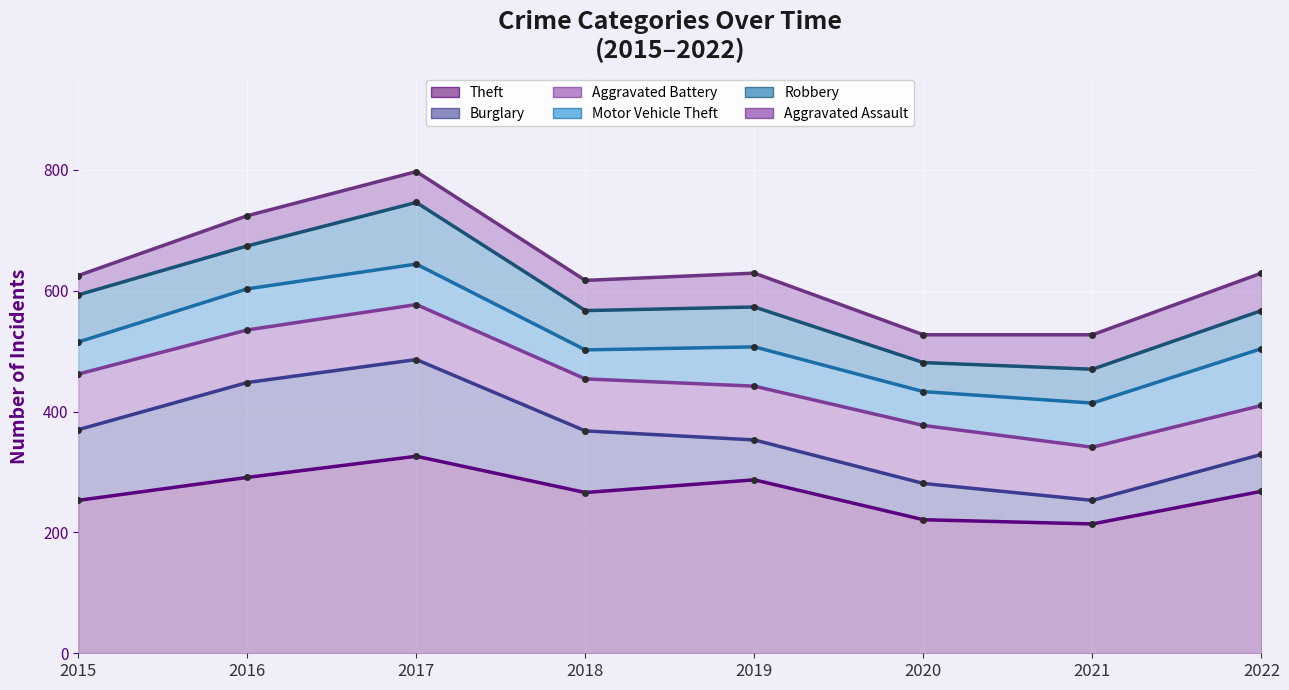

How many lines are shown in the chart?

6